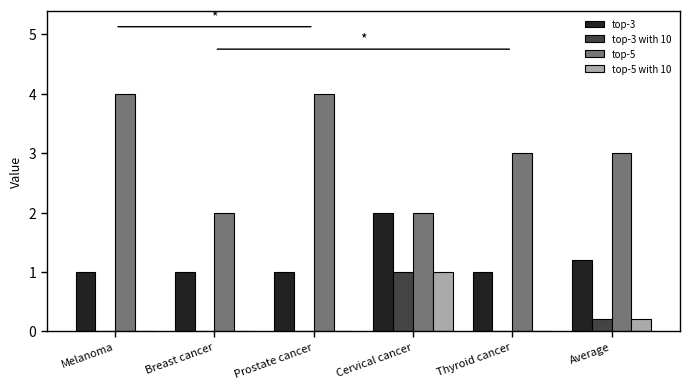

Is the value of top-3 at Melanoma greater than the value of top-5 with 10 at Melanoma?

Yes